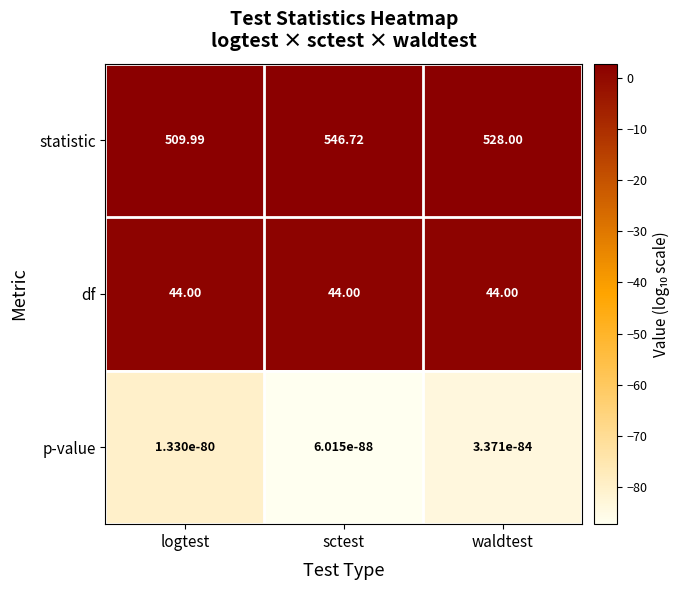

Which category has the highest value in the statistic series?

sctest